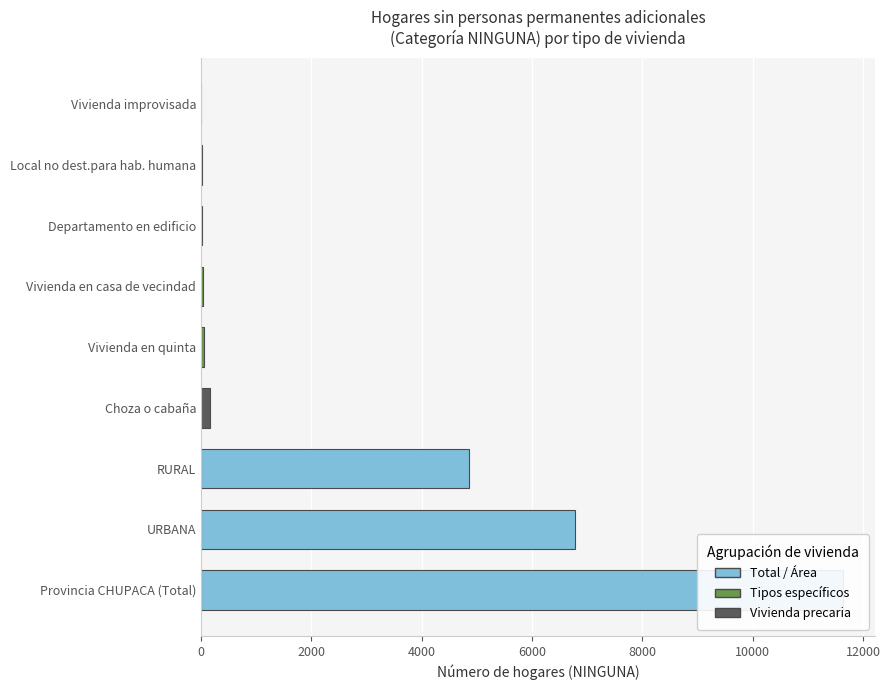

True or false: the data shows 11639 at Provincia CHUPACA (Total).

True